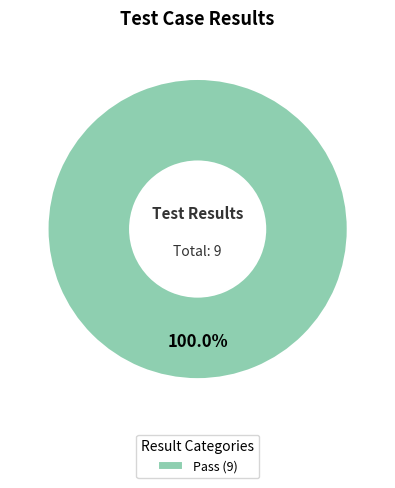

Rank the categories by value from lowest to highest.

Pass (9)